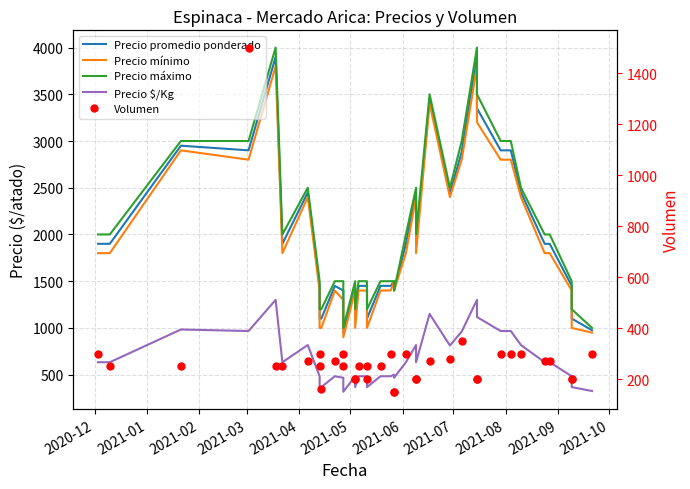

At which label does Volumen first exceed 250?

2020-12